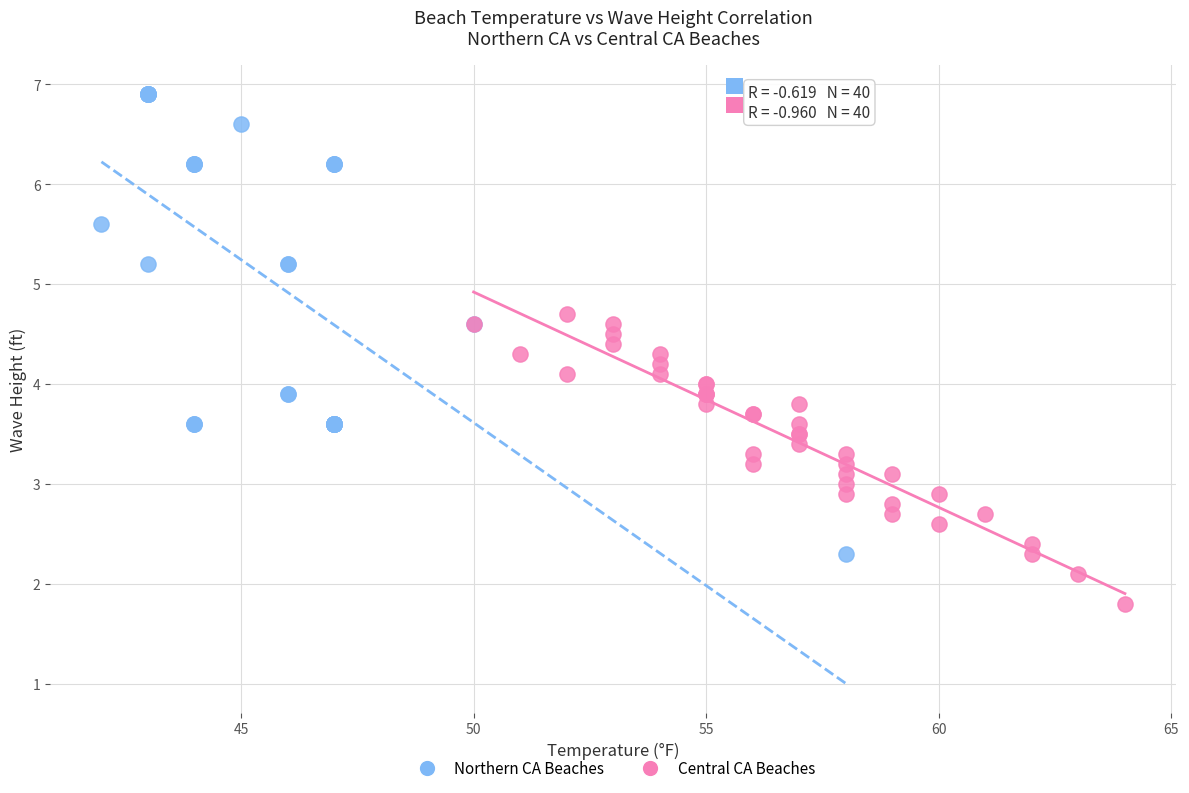

Which series reaches the minimum Y coordinate?

Central CA Beaches